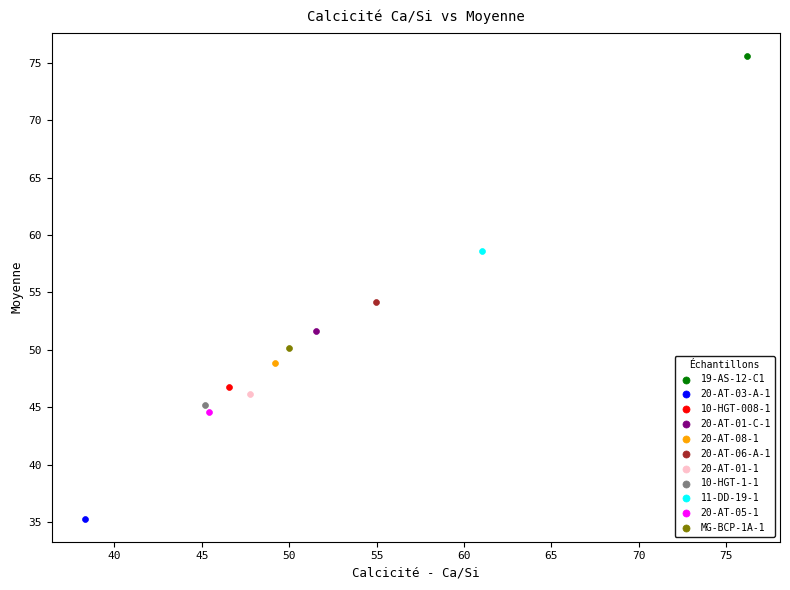

What are all the series names shown in the legend?

19-AS-12-C1, 20-AT-03-A-1, 10-HGT-008-1, 20-AT-01-C-1, 20-AT-08-1, 20-AT-06-A-1, 20-AT-01-1, 10-HGT-1-1, 11-DD-19-1, 20-AT-05-1, MG-BCP-1A-1